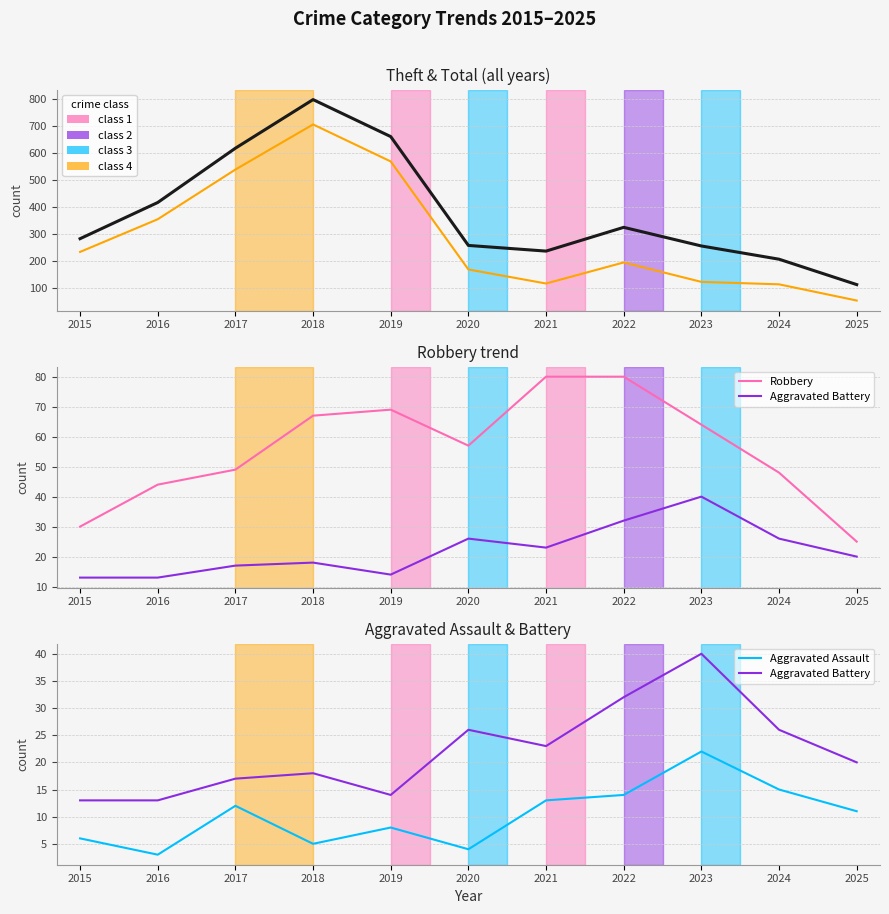

What is the value of the Total point at the 9th from the left?

255